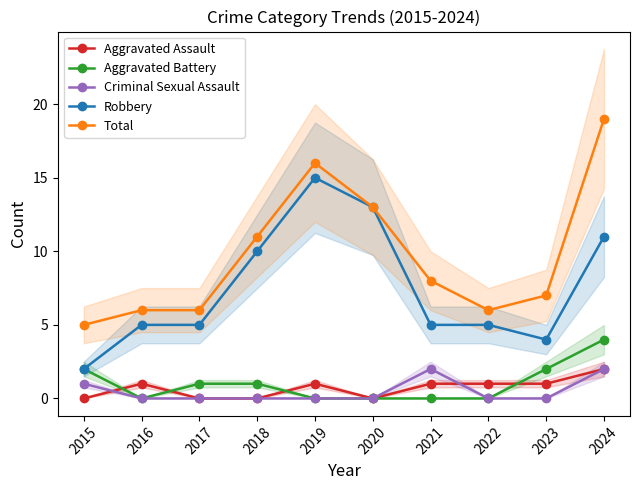

At which category does the chart reach its minimum across all series?

2015